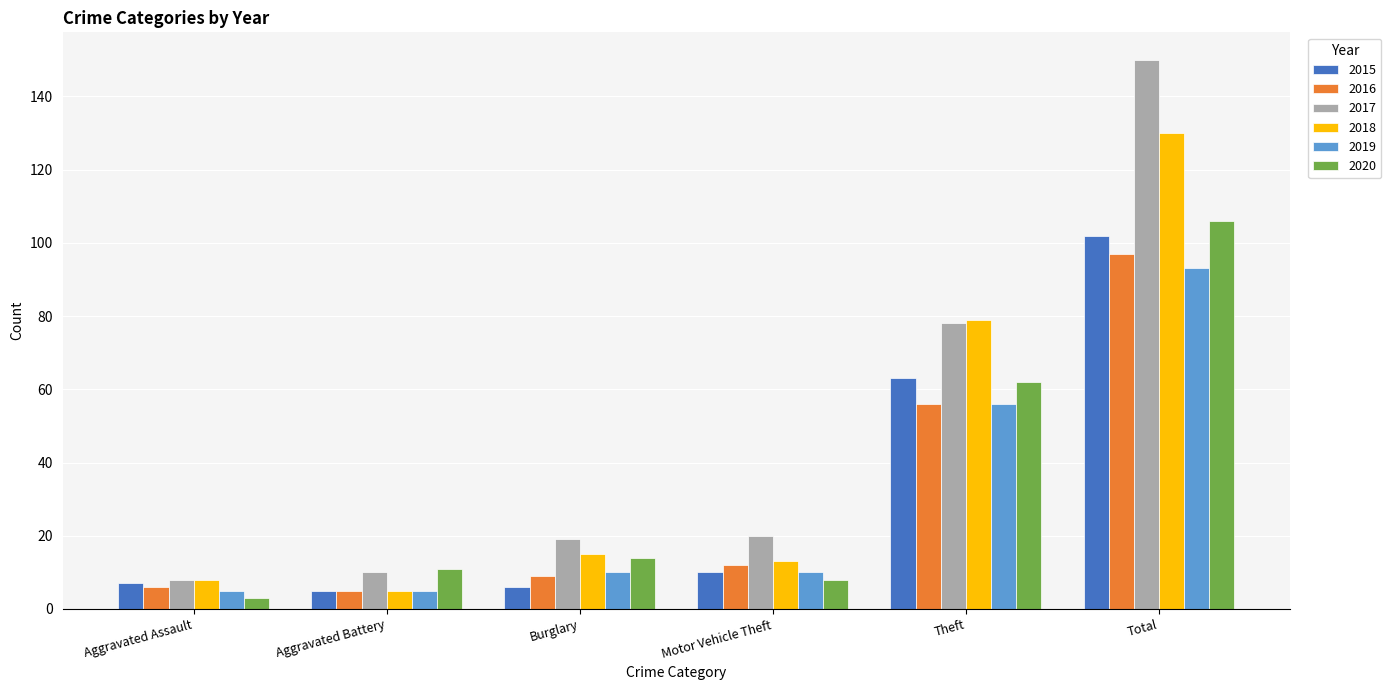

Rank the series by their maximum value, from highest to lowest.

2017, 2018, 2020, 2015, 2016, 2019